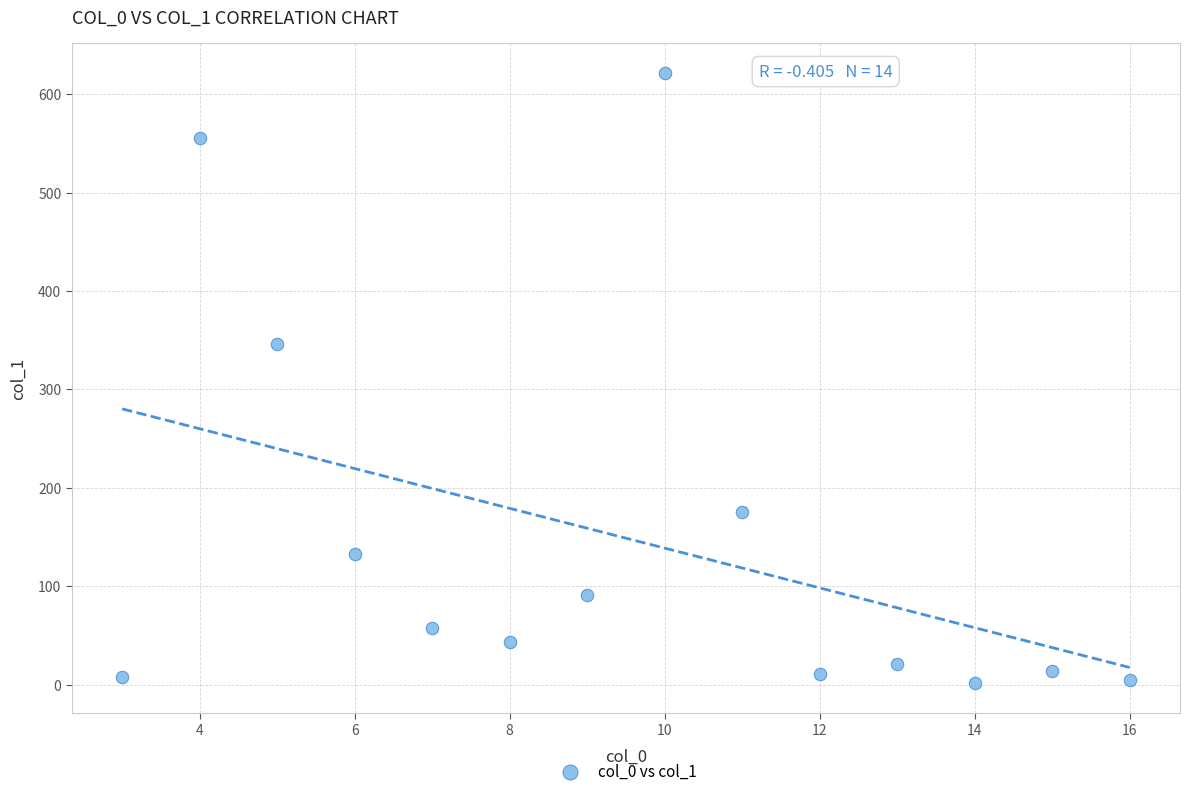

What Y value in the scatter plot is closest to 311?

346.4